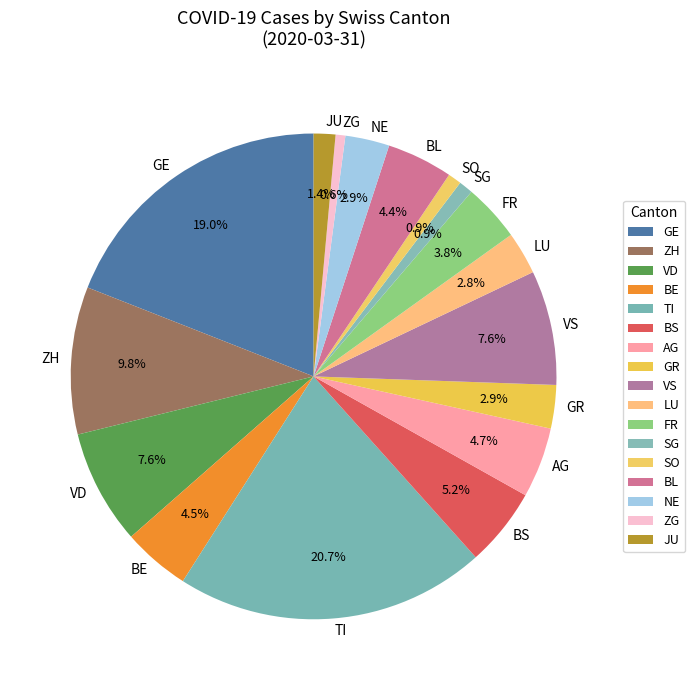

Which has a higher value, GE or NE?

GE